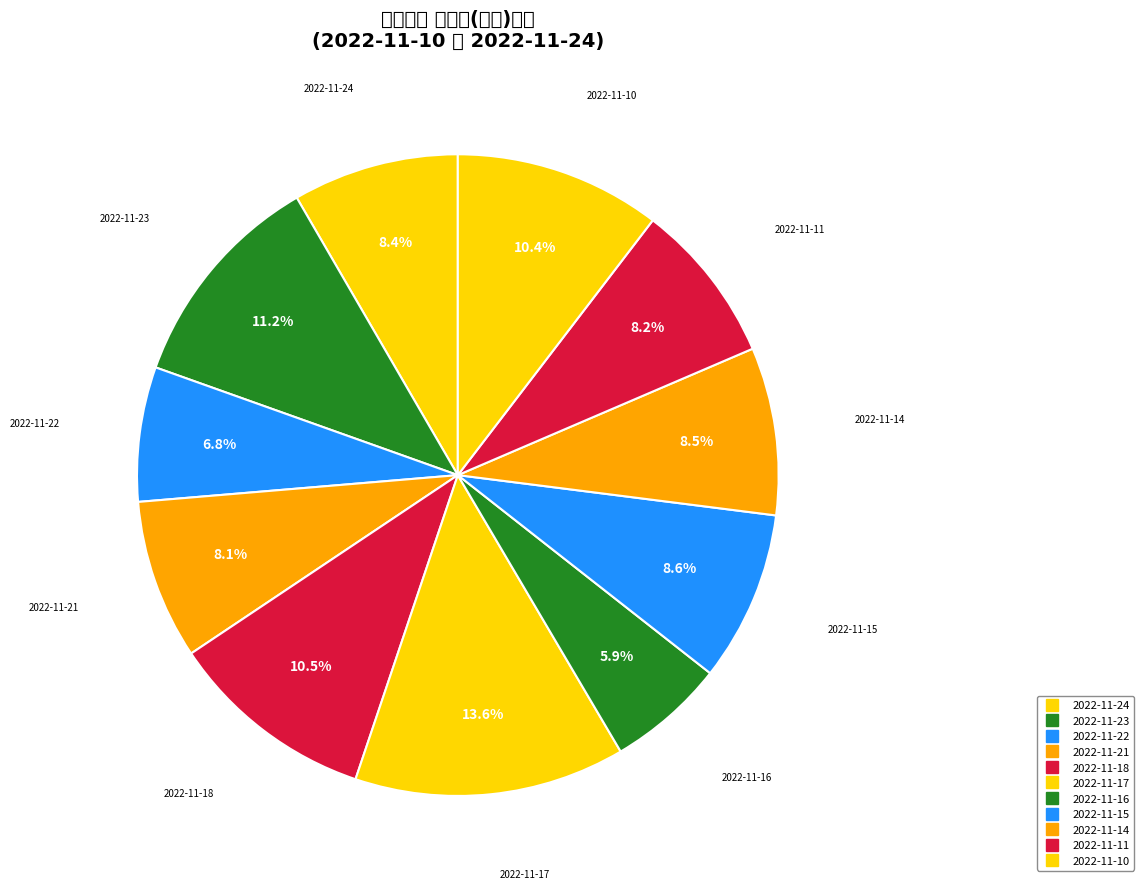

Does 2022-11-15 account for over 50% of the chart?

No